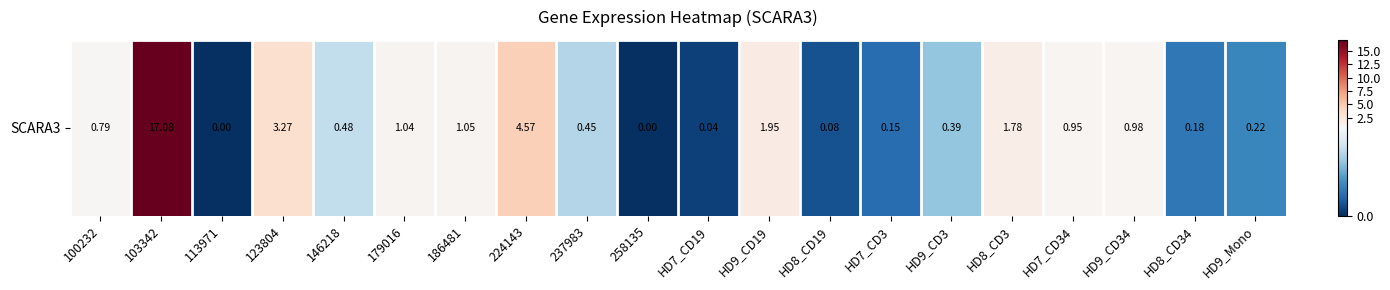

Is it true that the value at HD8_CD19 is 0.1?

False